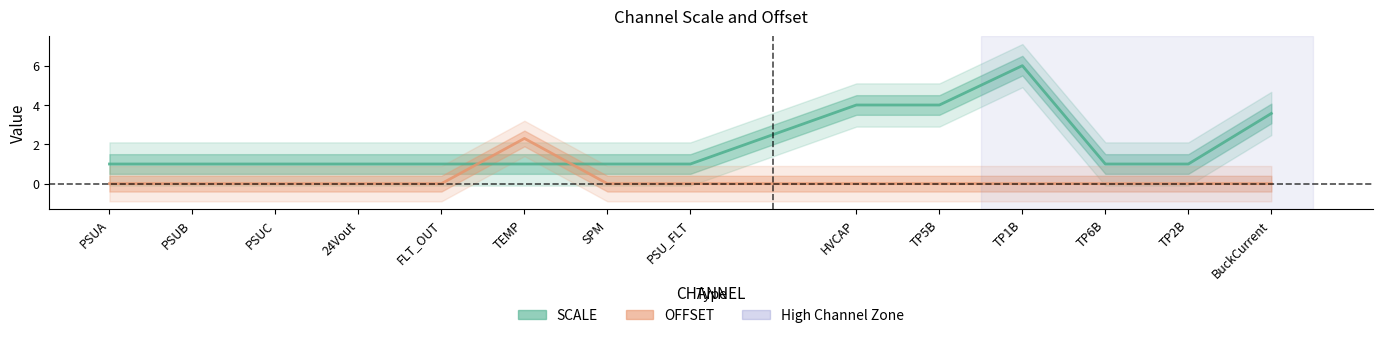

Which series changed the most between HVCAP and TP5B?

SCALE